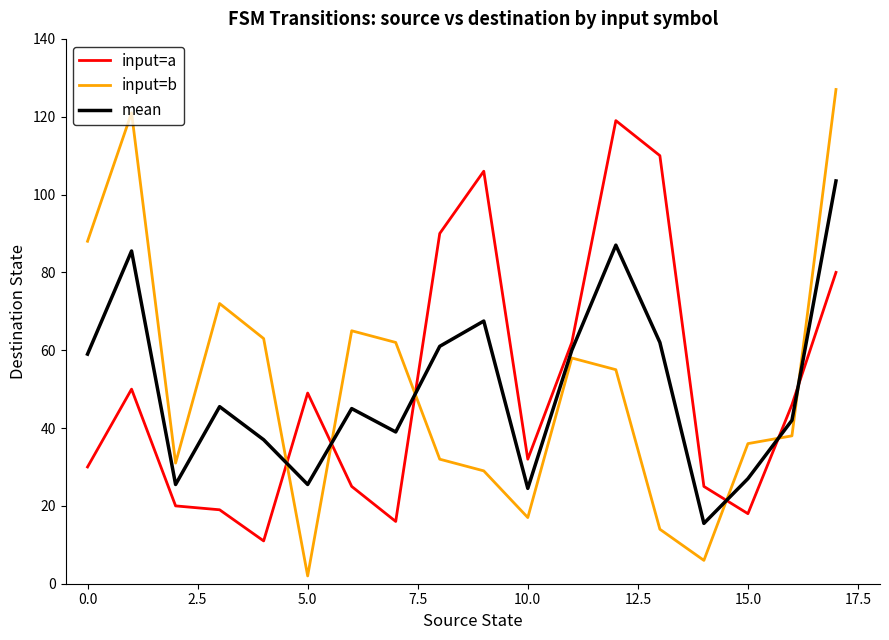

What is the highest value of the input=a series?

119.0